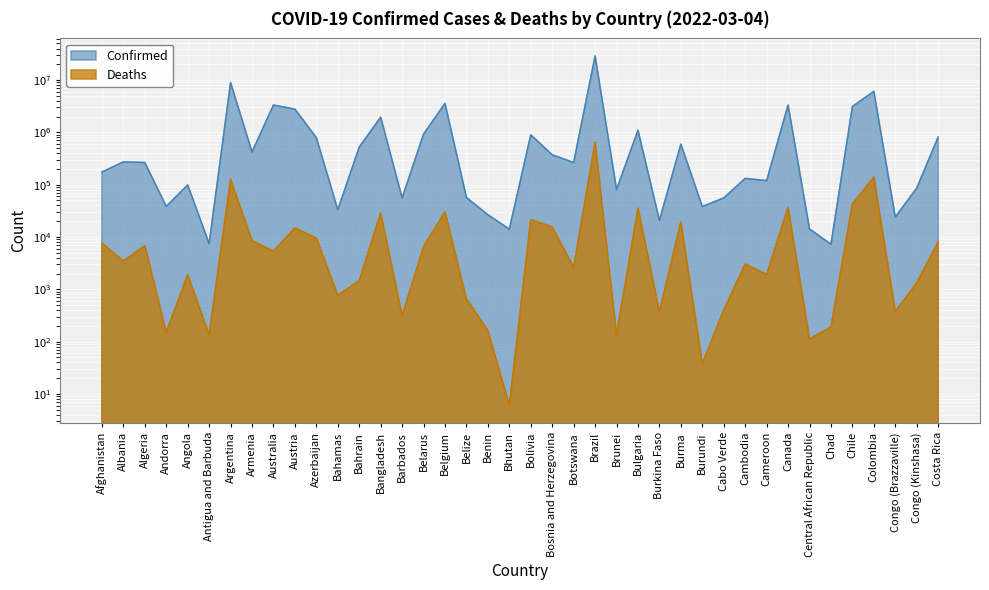

What position from the right is Cambodia?

10